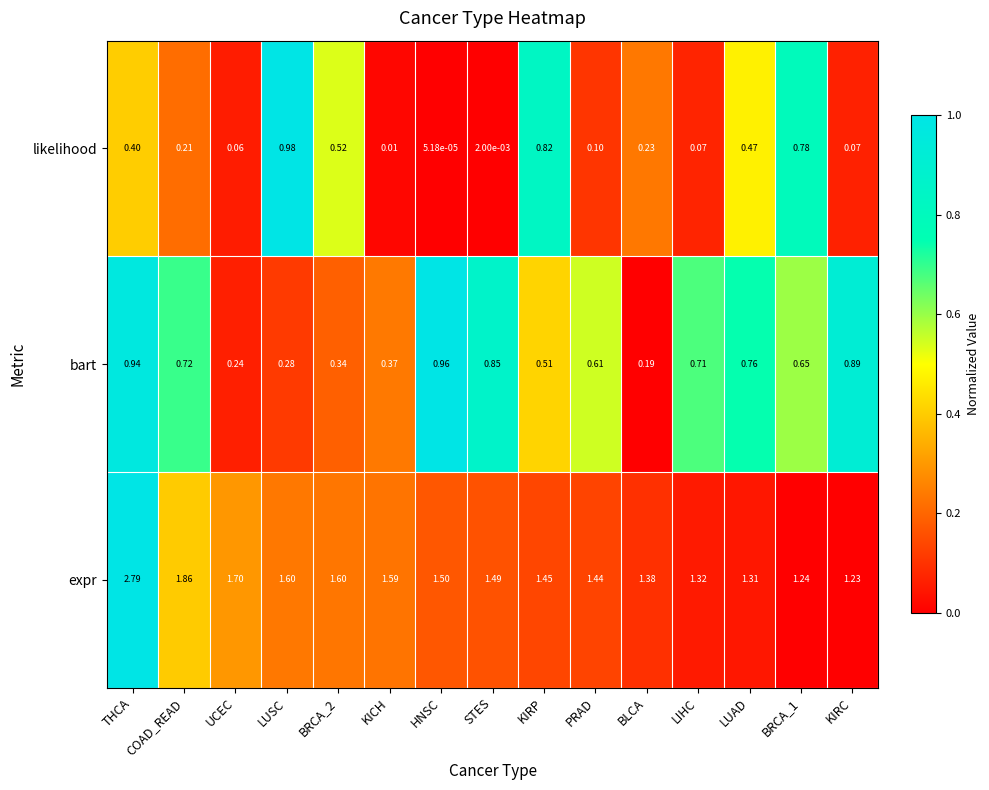

How many data points does each series have?

15